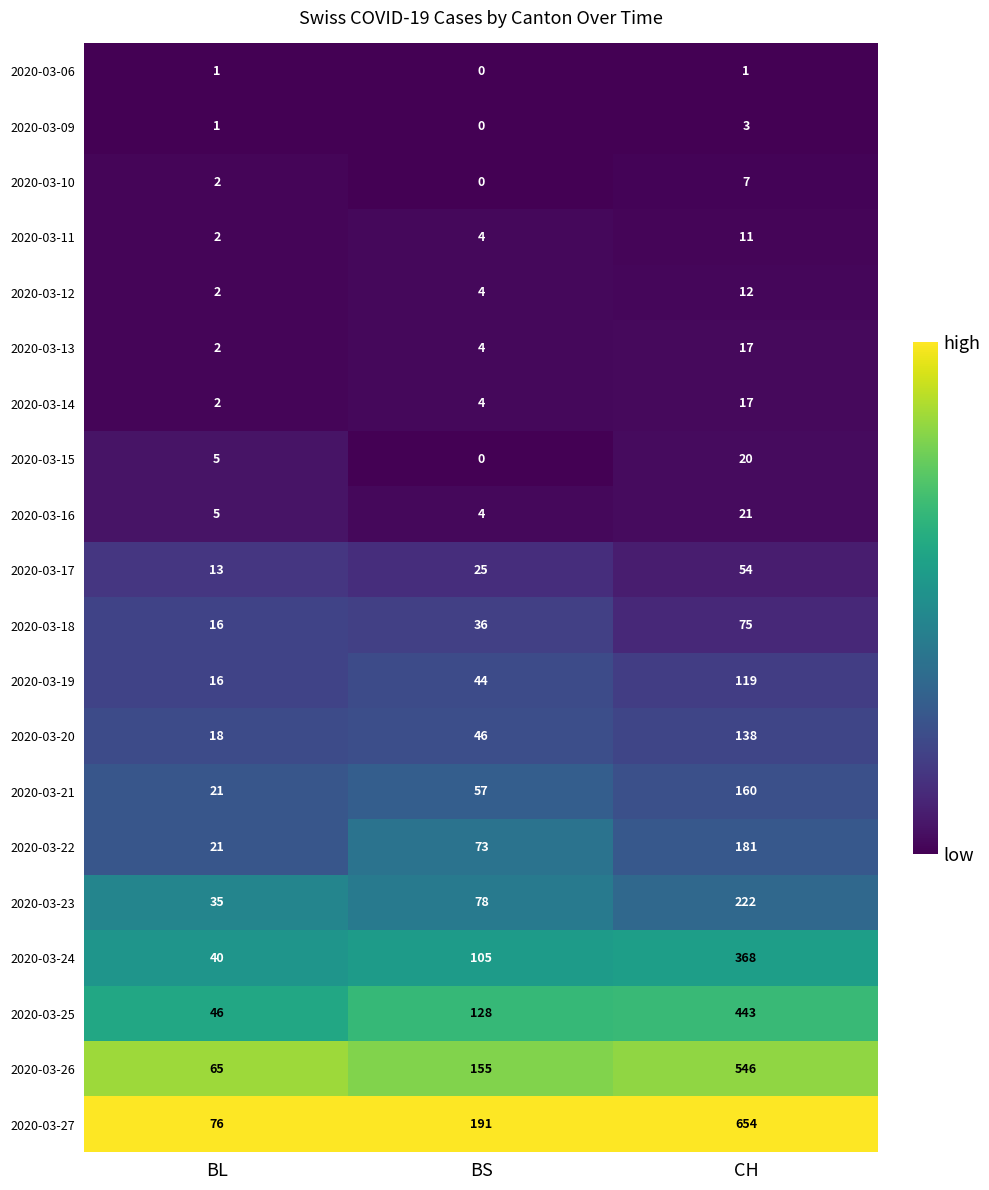

What is the difference between the maximum and minimum values in the 2020-03-27 series?

578